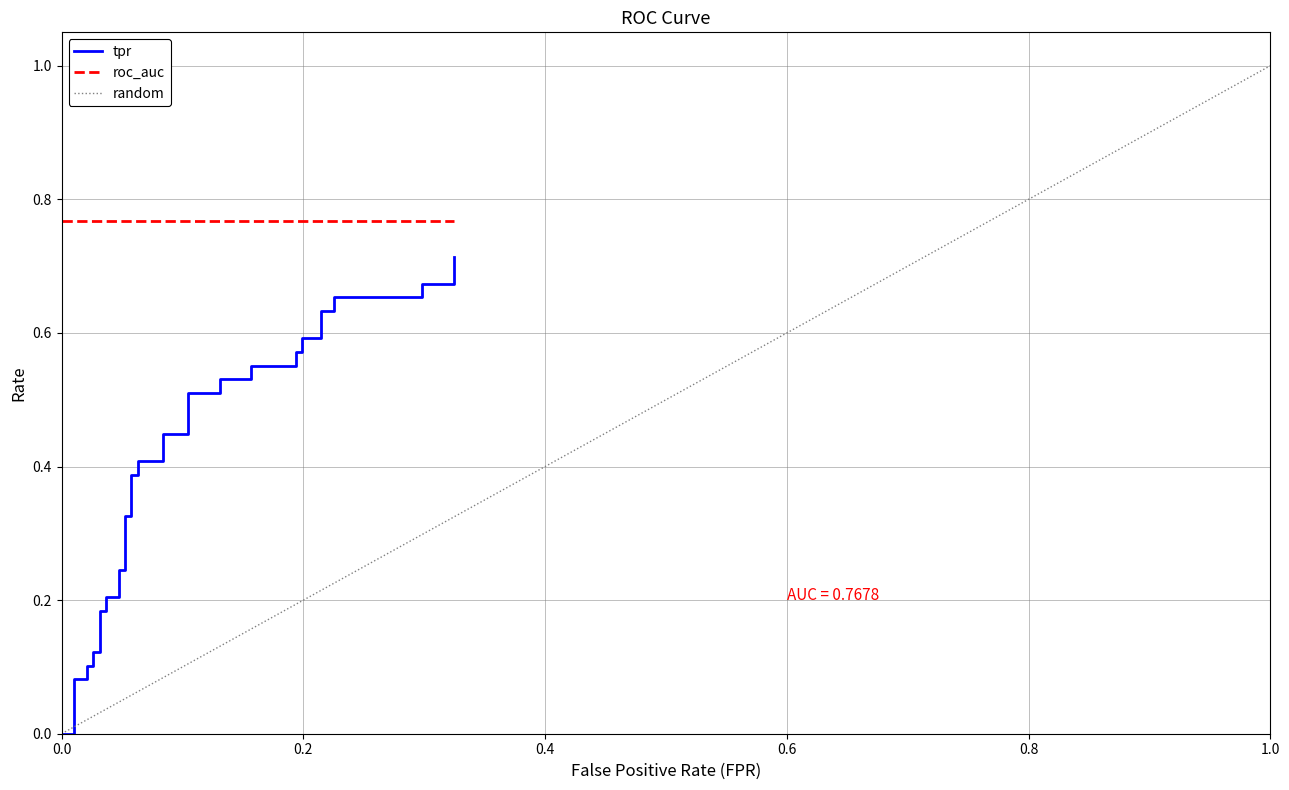

How many values are between 0 and 1?

40